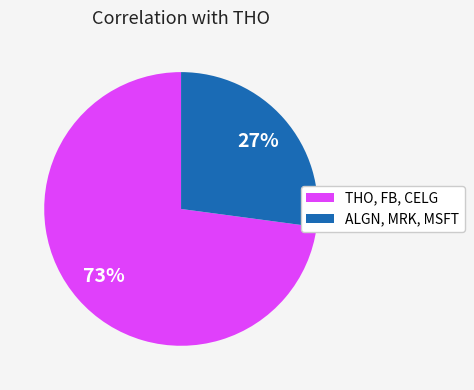

Is there a majority slice in this chart?

Yes